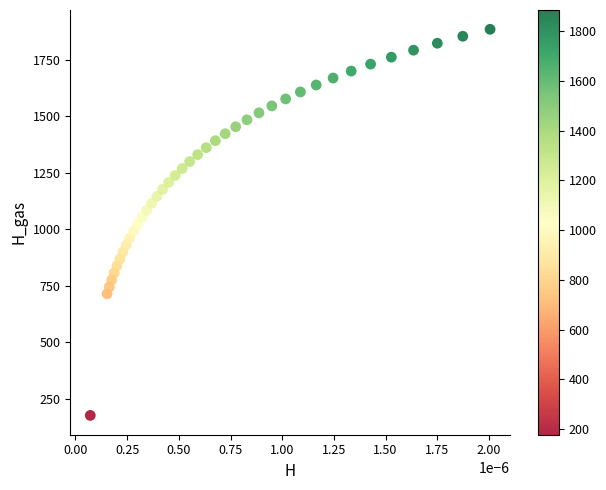

What is the range of Y values (max minus min)?

1708.2